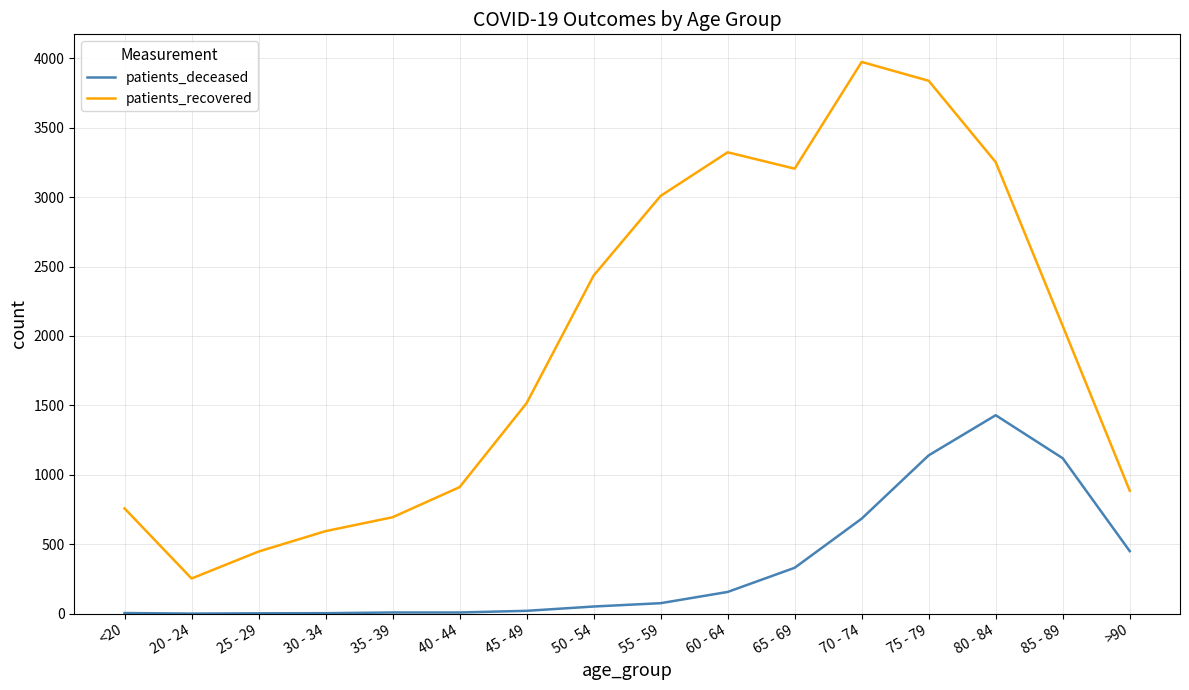

Which series has the largest range (max minus min)?

patients_recovered